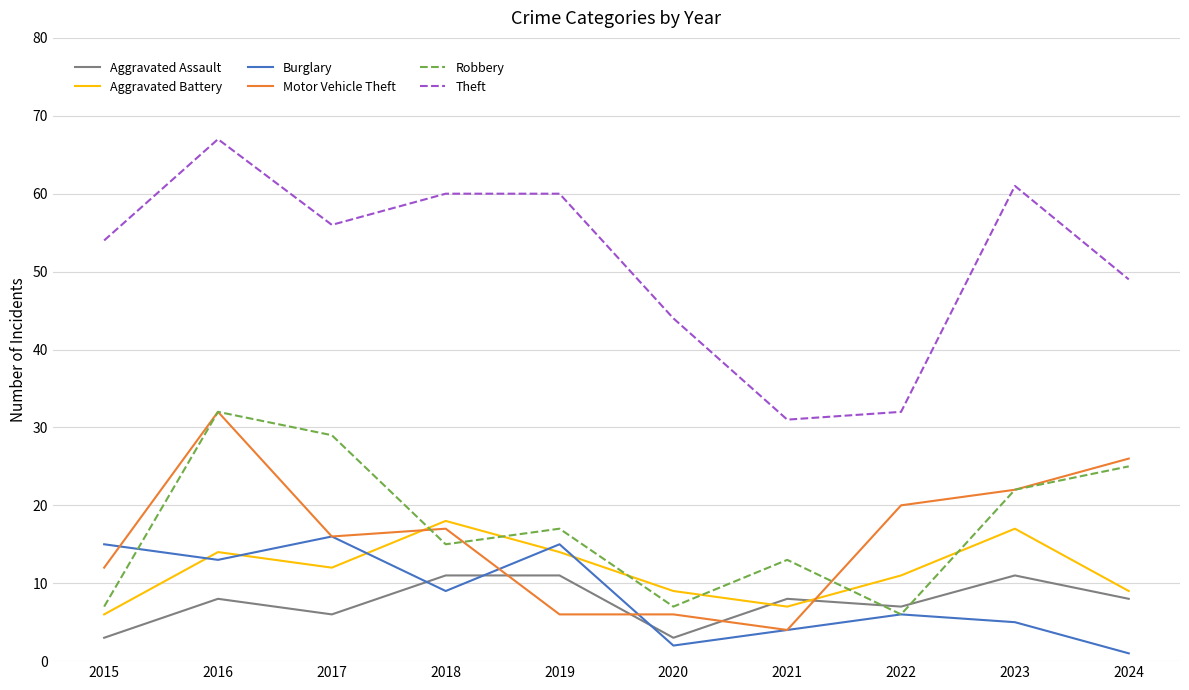

What are all the series names shown in the legend?

Aggravated Assault, Aggravated Battery, Burglary, Motor Vehicle Theft, Robbery, Theft